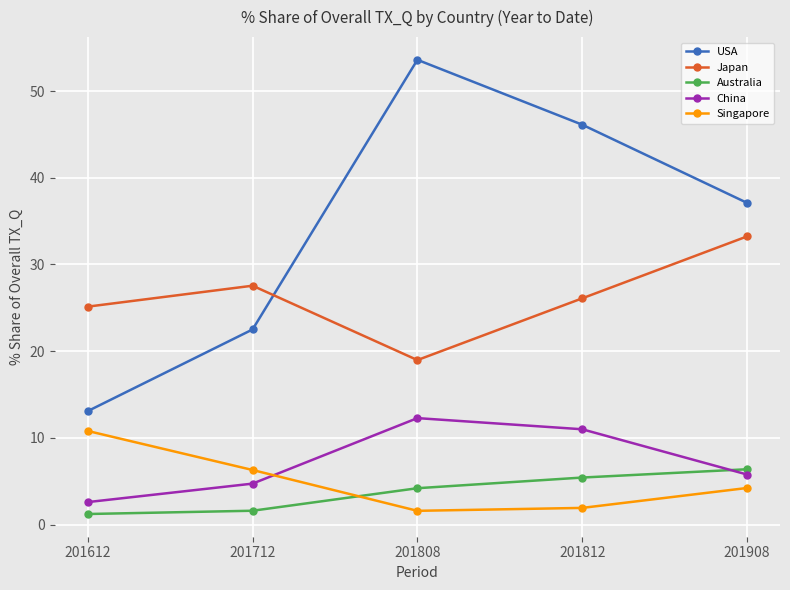

What is the sum of the USA values at 201812 and 201712?

68.6